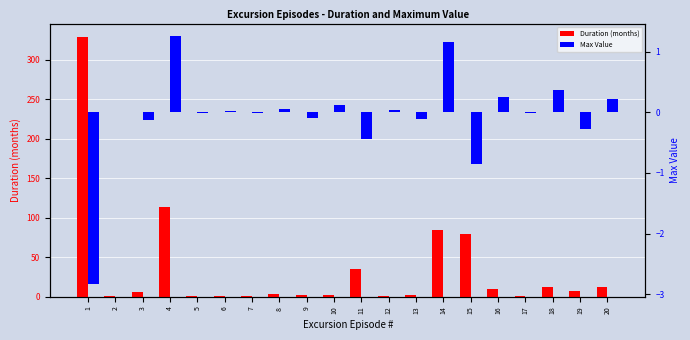

Does the chart contain any negative values?

Yes